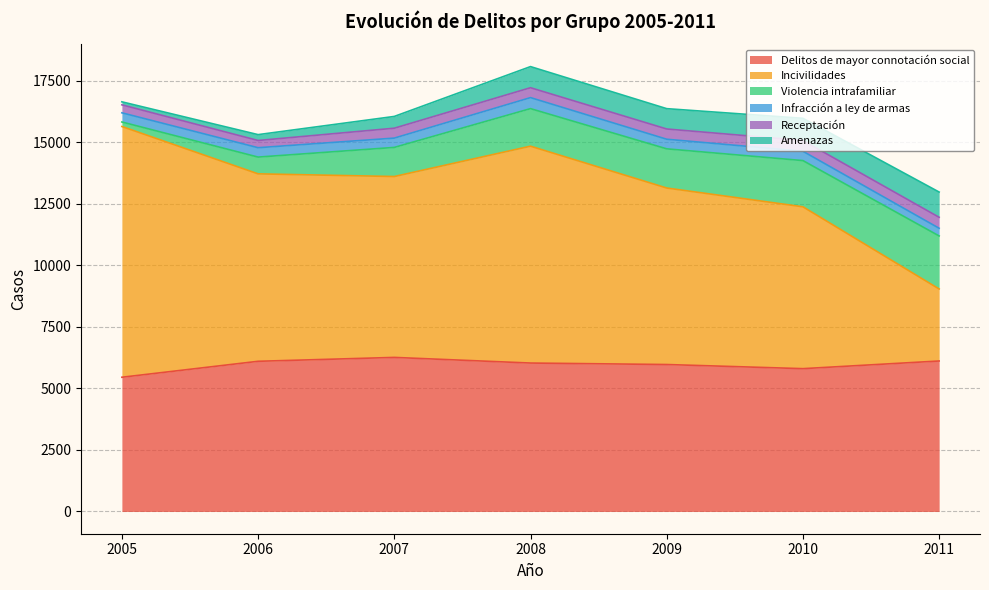

Rank the series at 2008 from highest to lowest value.

Incivilidades, Delitos de mayor connotación social, Violencia intrafamiliar, Amenazas, Infracción a ley de armas, Receptación